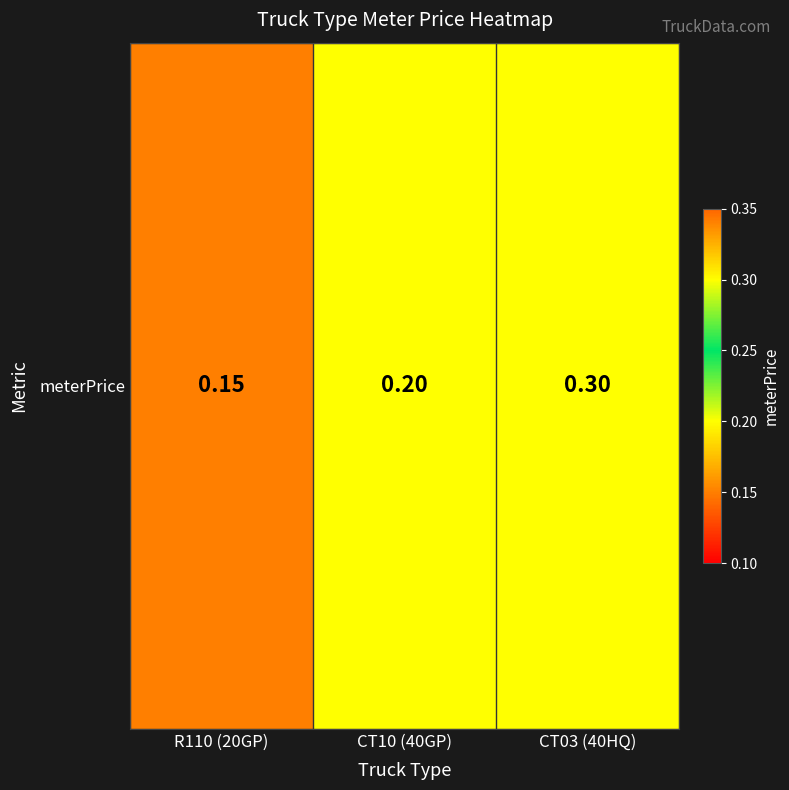

What is the sum of all values?

0.7